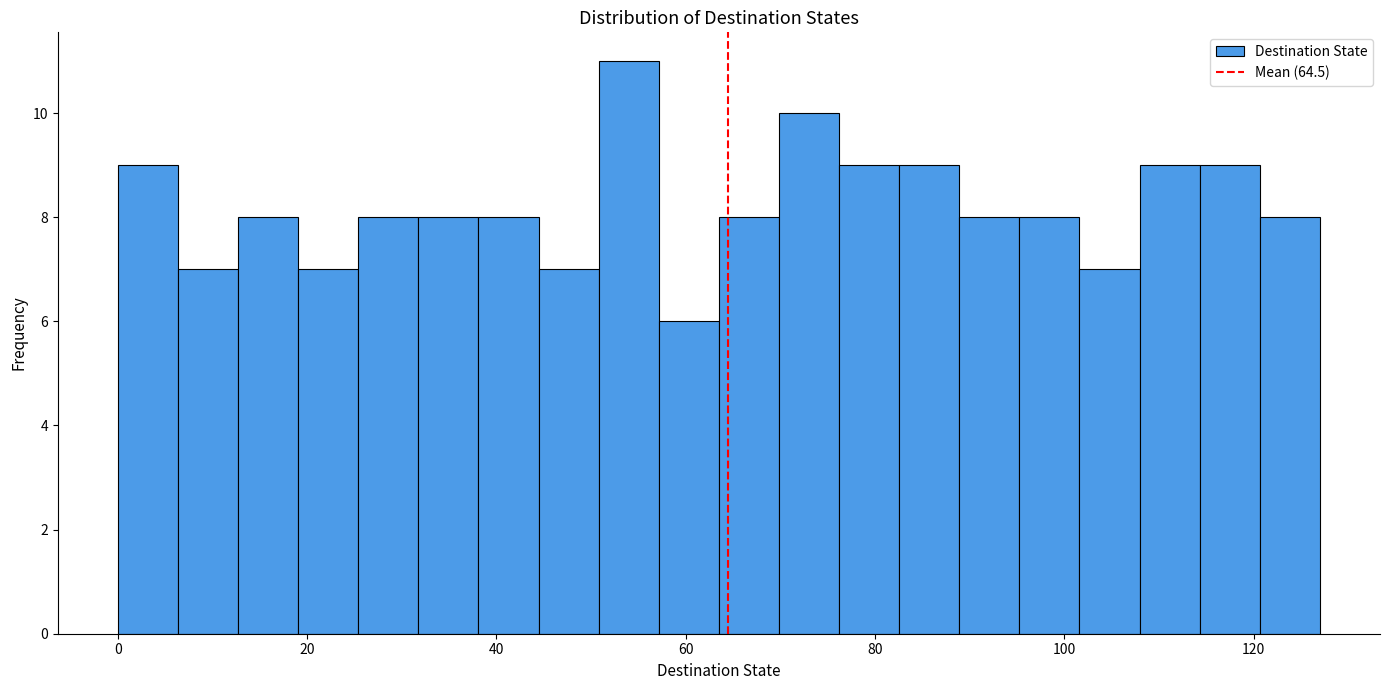

Around what value on the x-axis is the tallest bar? Give the approximate position of its centre, as read against the axis.

54